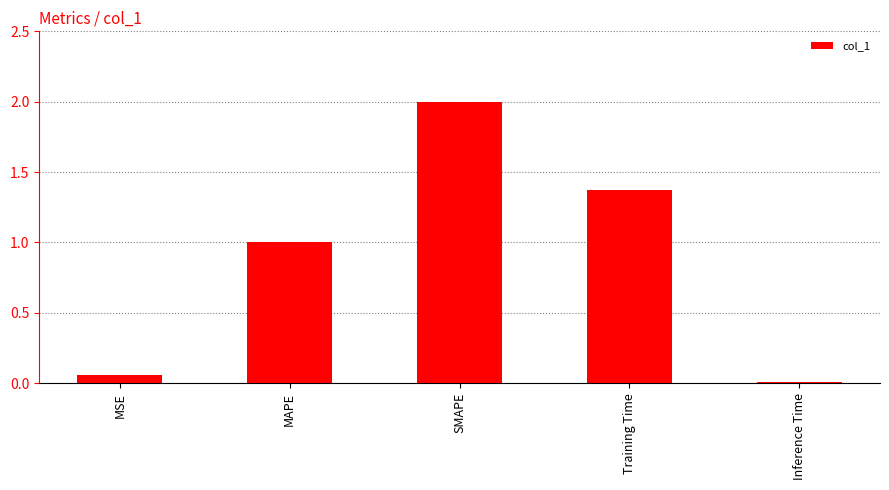

What is the average value?

0.9